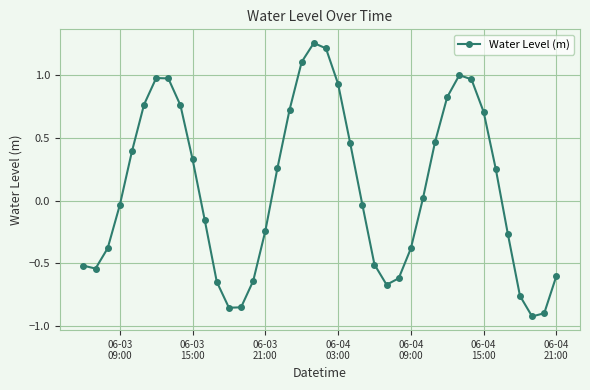

What is the difference between the maximum and minimum values?

2.2